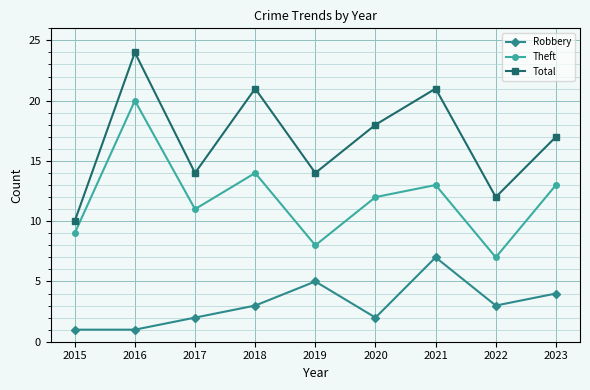

Is the value of Total at 2018 greater than the value of Theft at 2023?

Yes